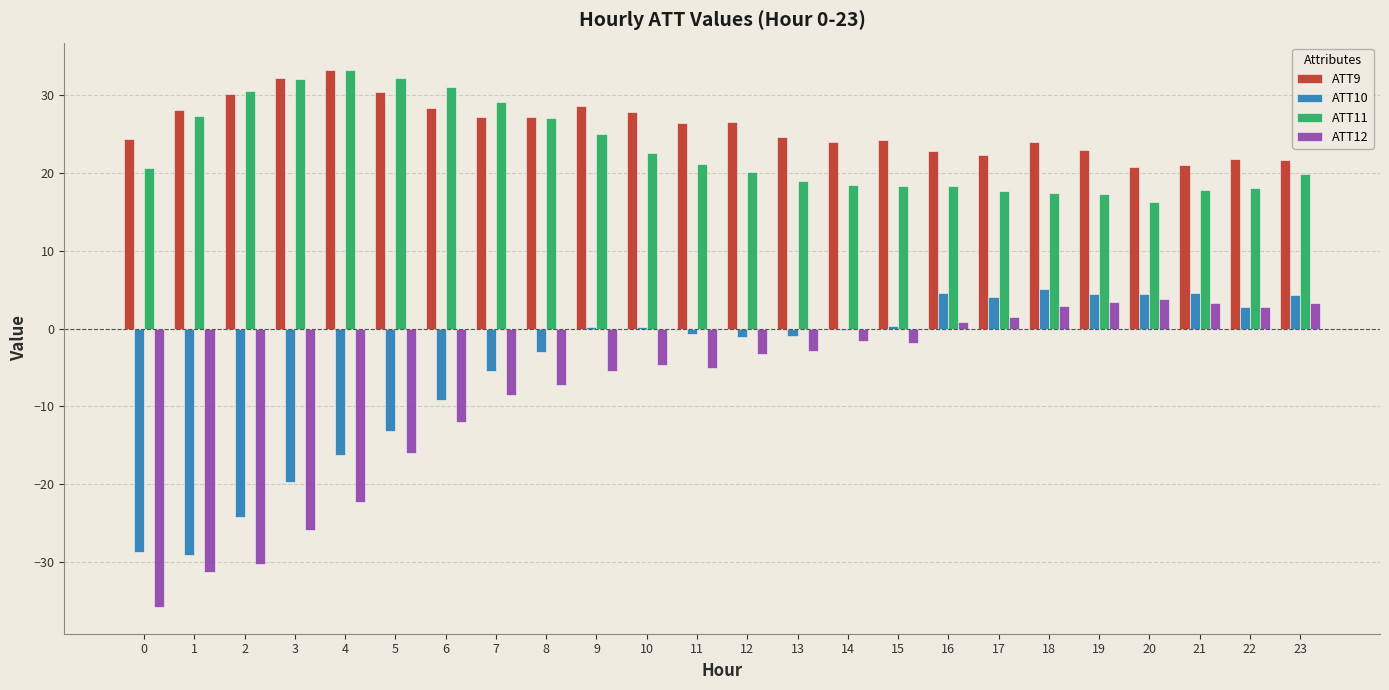

Read the ATT10 value at 5.

-13.2